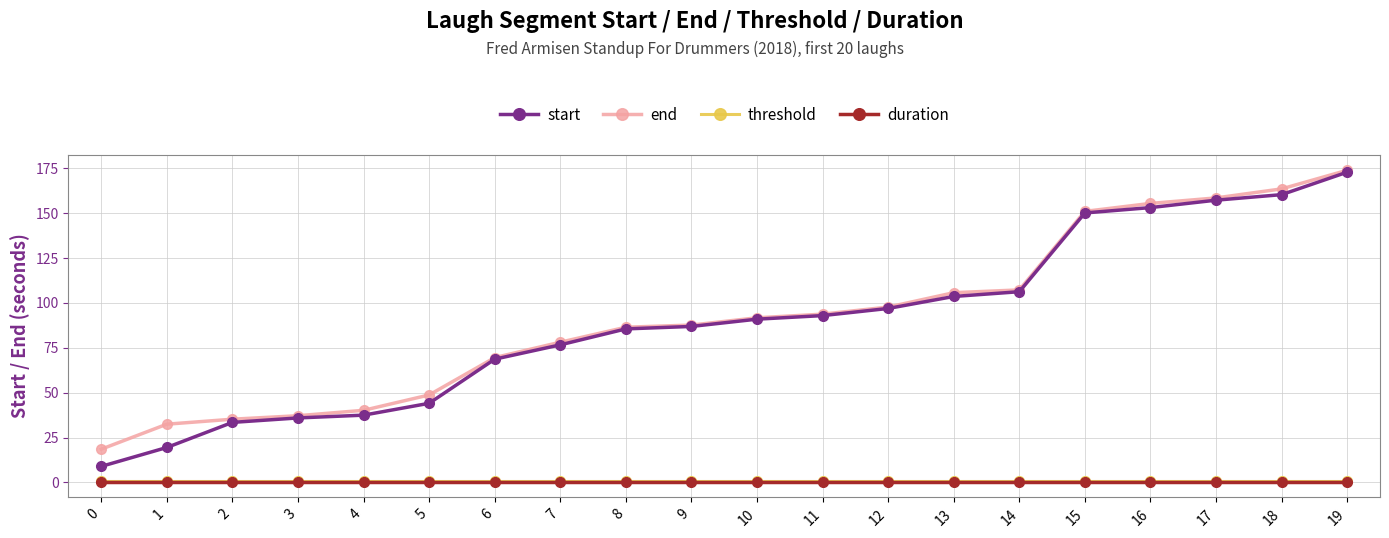

What are all the series names shown in the legend?

start, end, threshold, duration